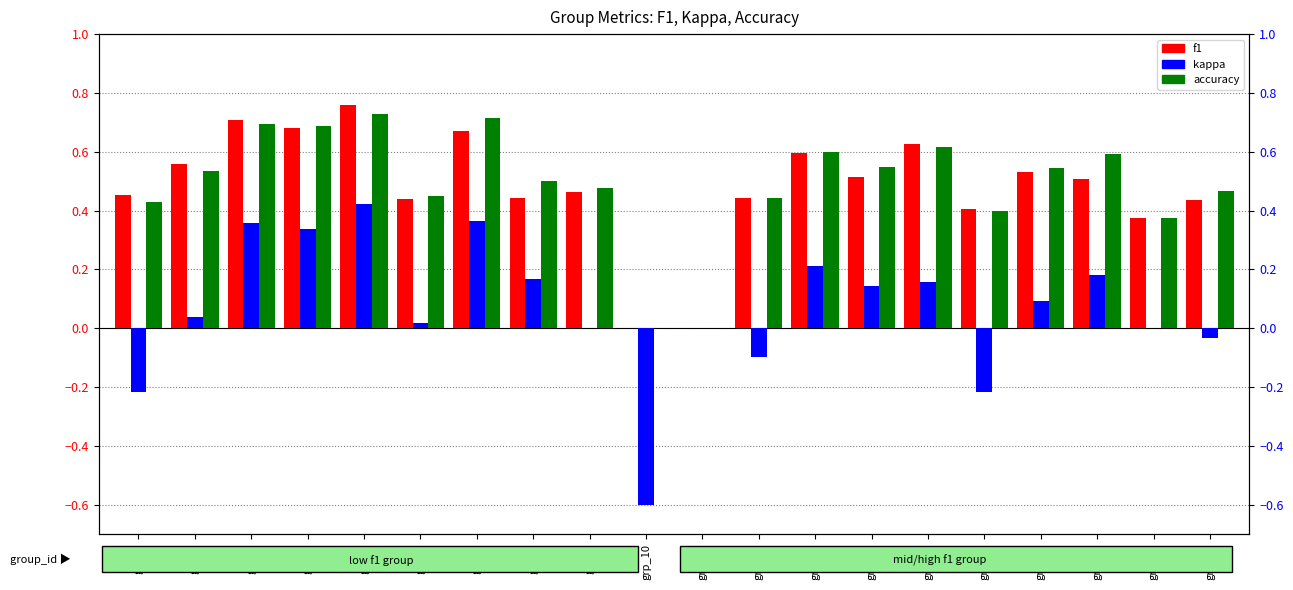

What is the value of the f1 bar at the 9th from the left?

0.5